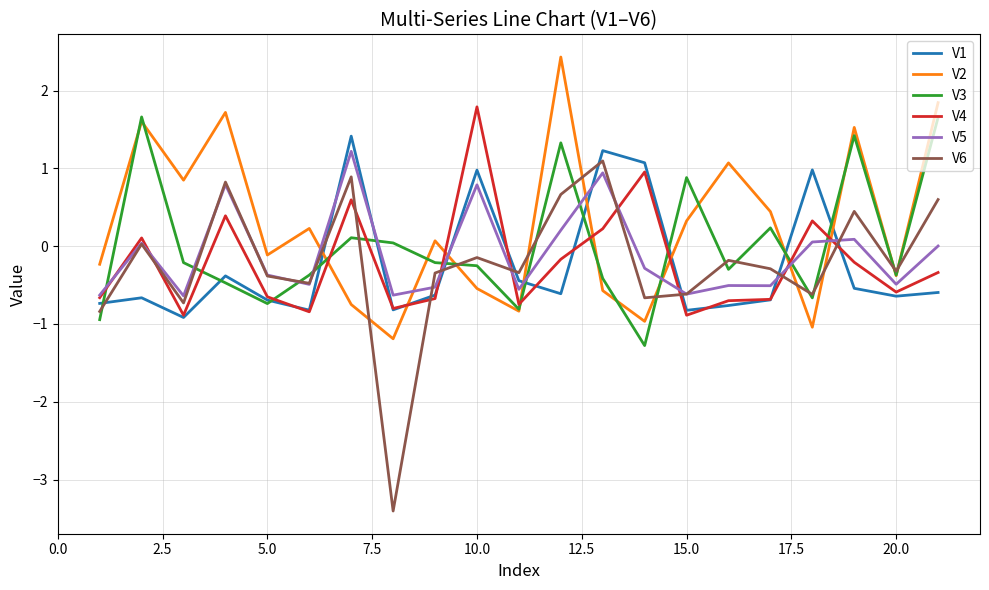

What is the maximum value shown in the chart?

2.4